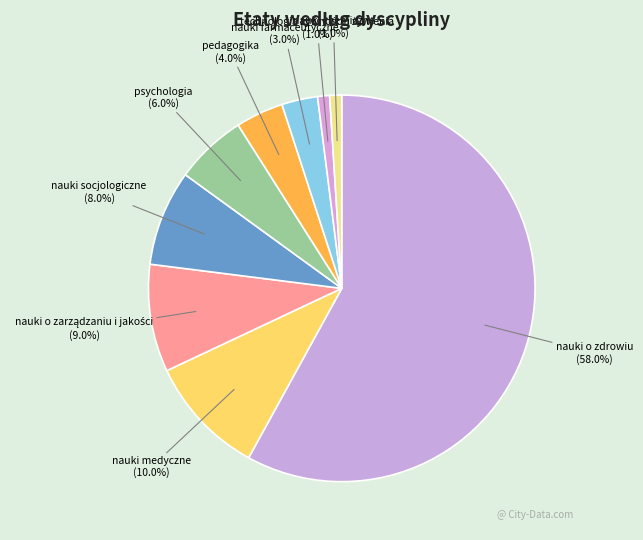

How many segments does this pie chart have?

9